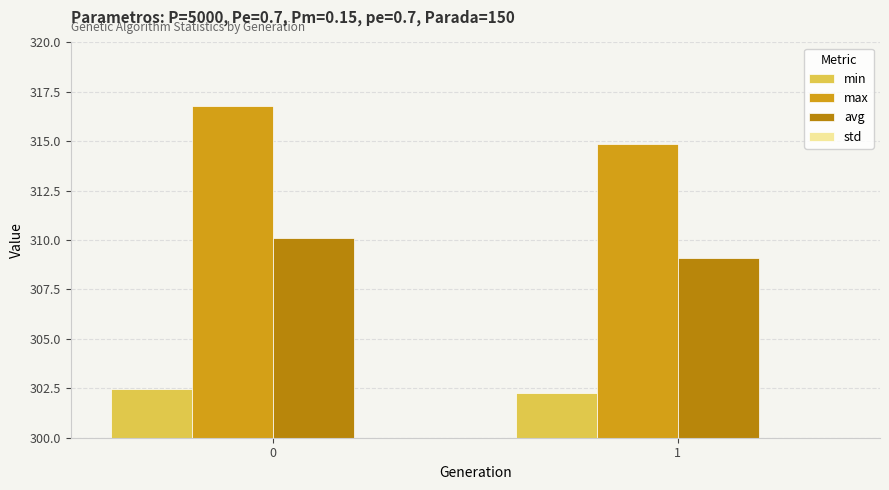

Between 0 and 1, which series saw the biggest shift?

max